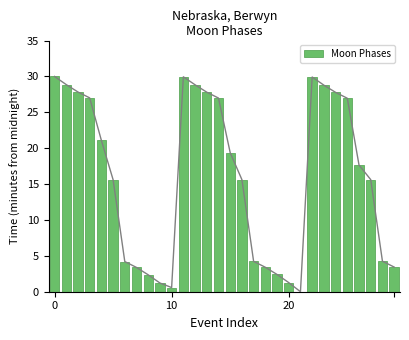

Is it true that the value at 23 is 44.1?

False